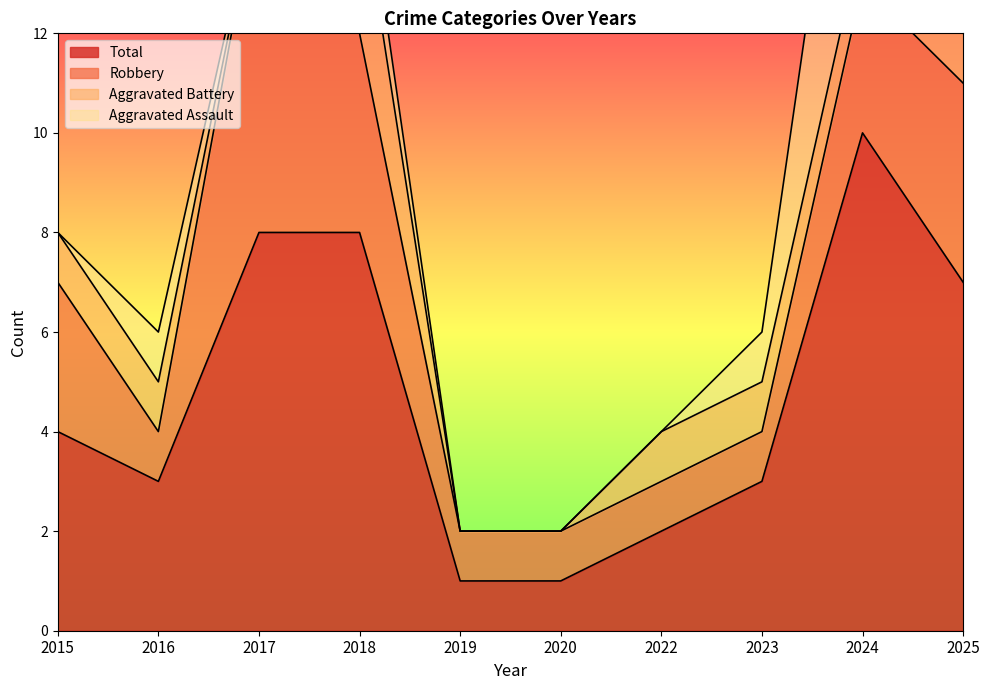

The value of Aggravated Battery at 2023 is 1. True or false?

True